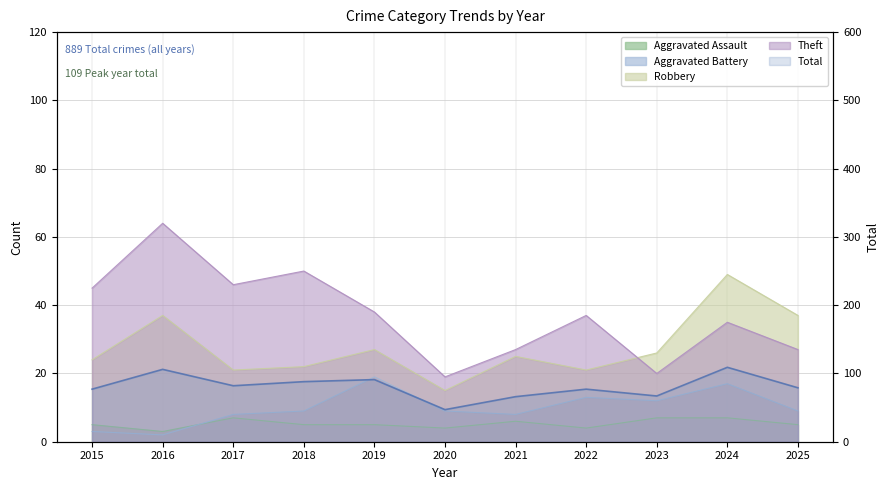

At which category does the data reach its first local valley?

2017